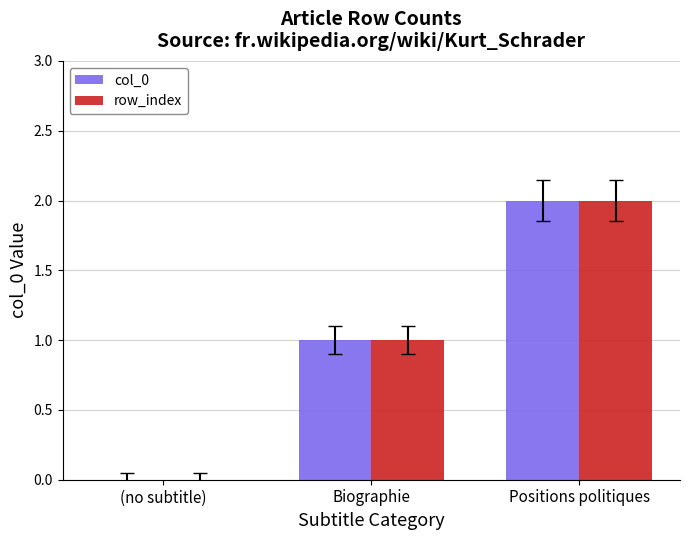

True or false: col_0 has a value of 1 at Biographie.

True